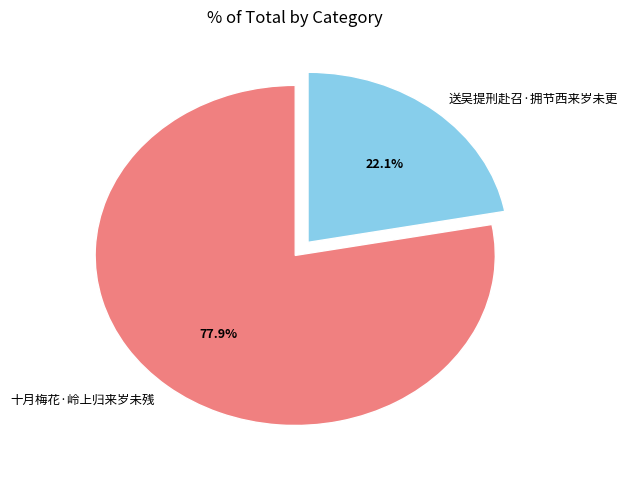

Rank the categories by value from highest to lowest.

十月梅花·岭上归来岁未残, 送吴提刑赴召·拥节西来岁未更